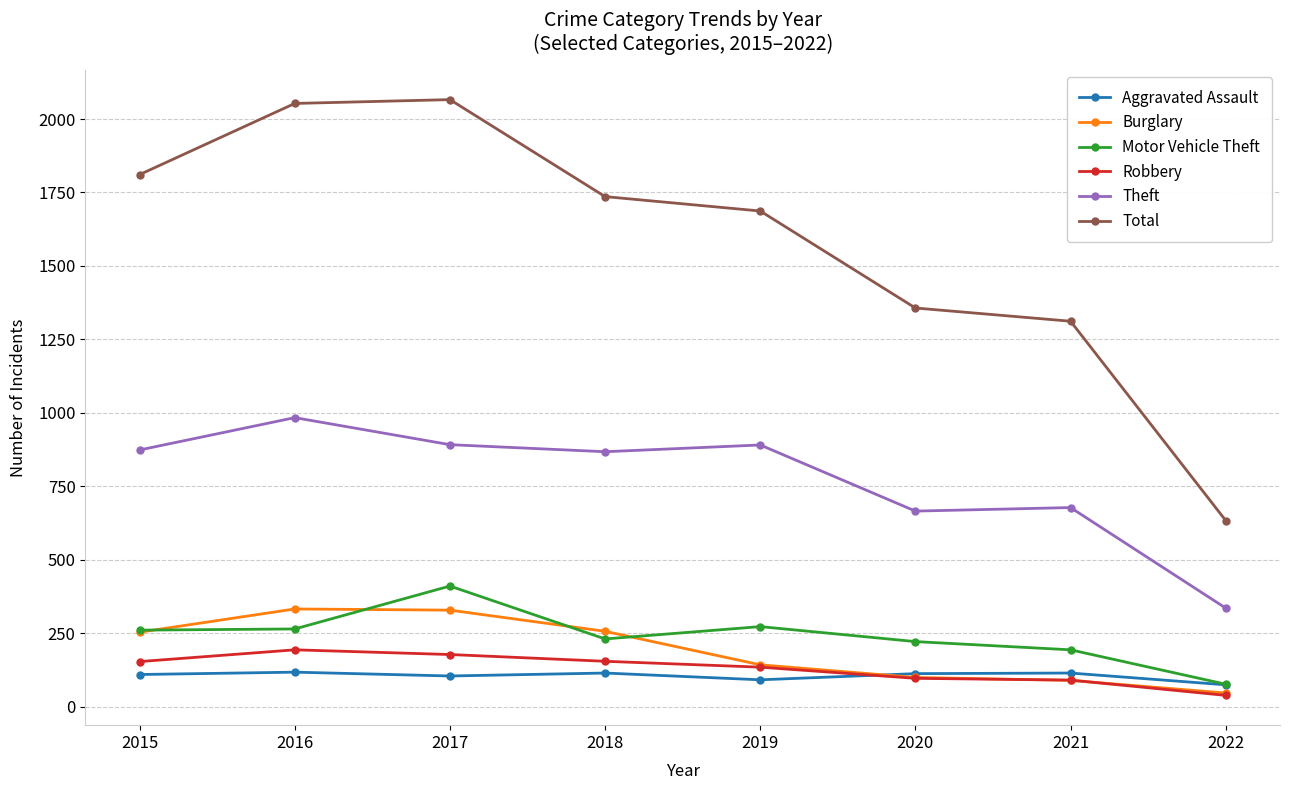

At how many categories does at least one series exceed 682?

7